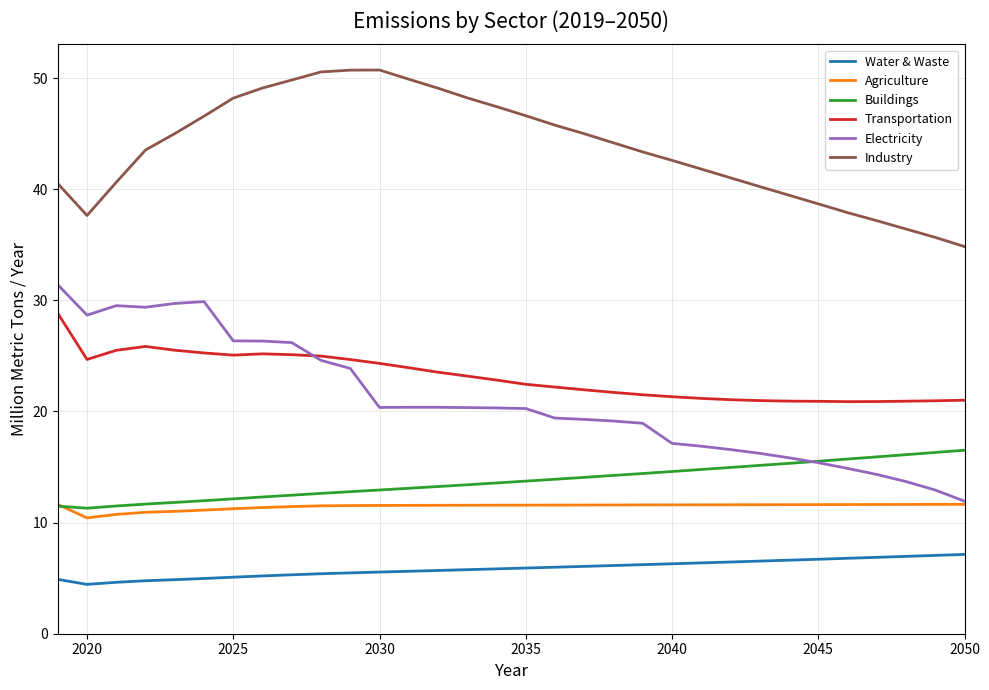

What is the lowest value of the Electricity series?

11.9